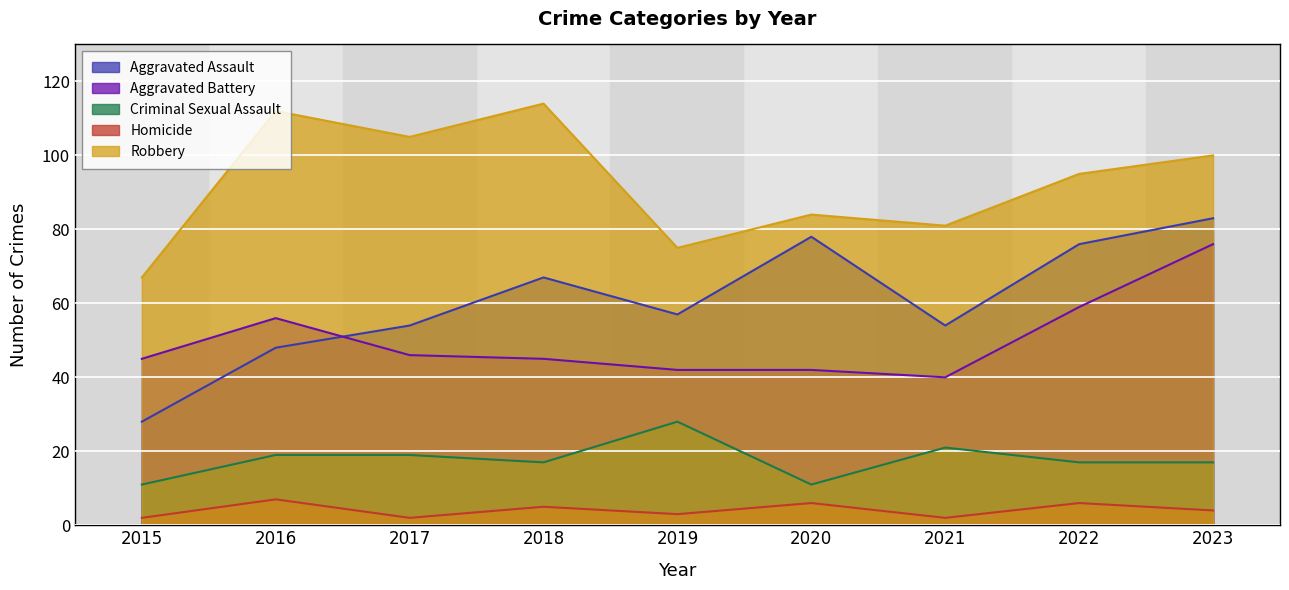

Where does the Criminal Sexual Assault series first go above 17?

2016